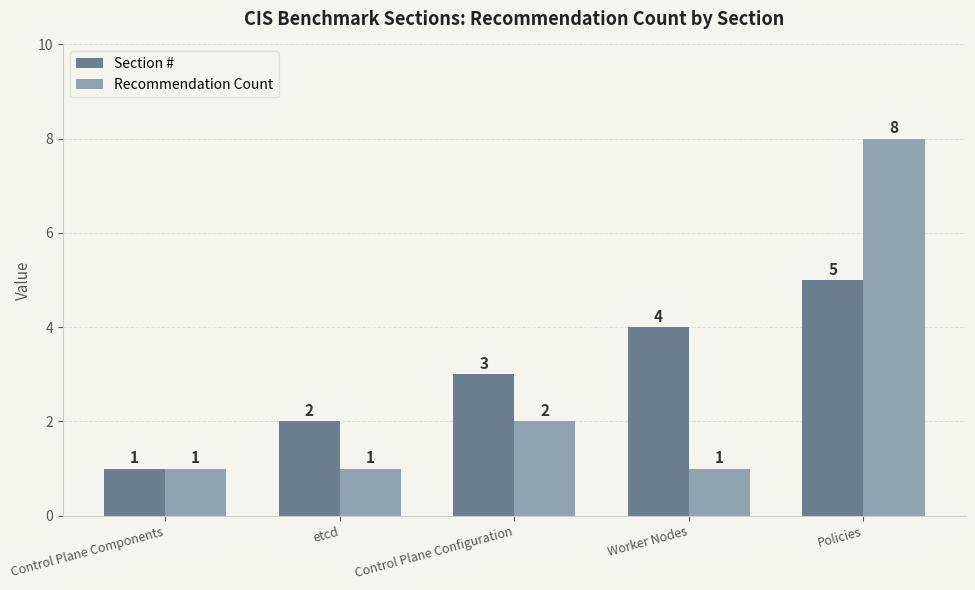

Are the bars grouped side by side (vs. stacked)?

Yes